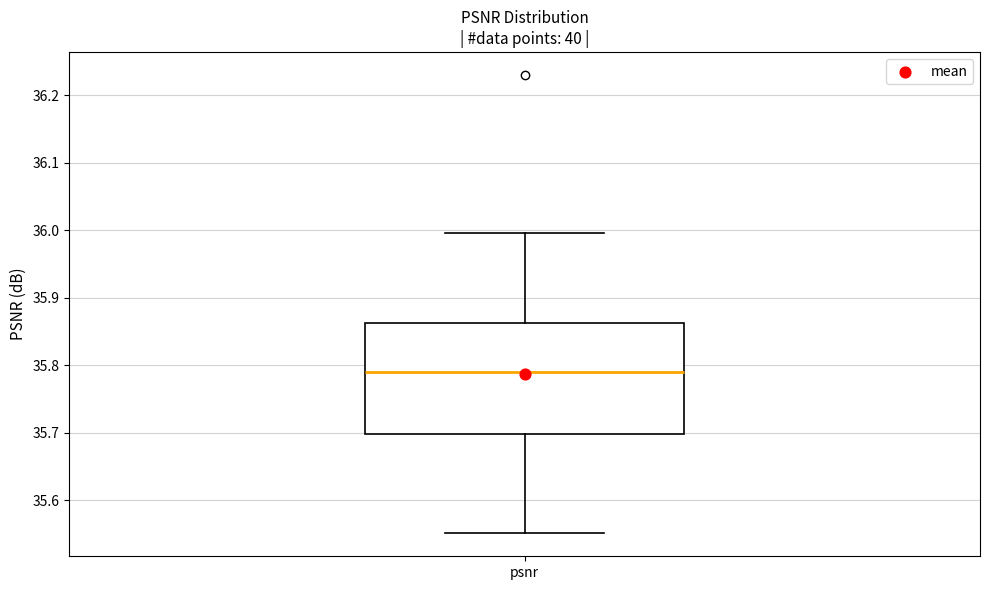

Transcribe this box plot: give where the median line is, the range the box spans, and where the two whiskers end, as read against the y-axis. The values are not printed on the chart, so give them approximately, as read against the axis.

median 35.79, box 35.70 to 35.86, whiskers 35.55 to 36.00